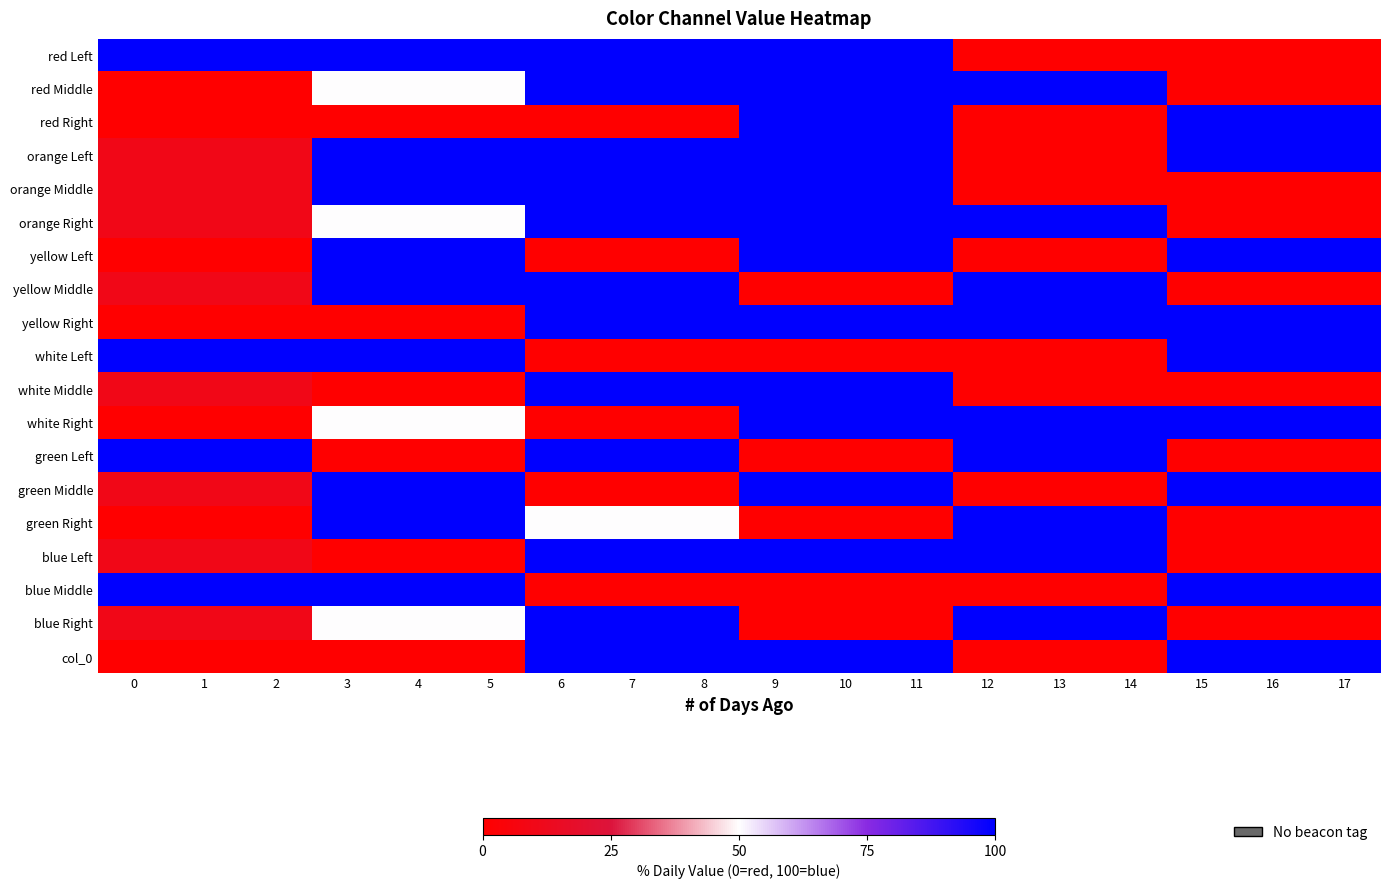

At how many categories does at least one series exceed 47?

18